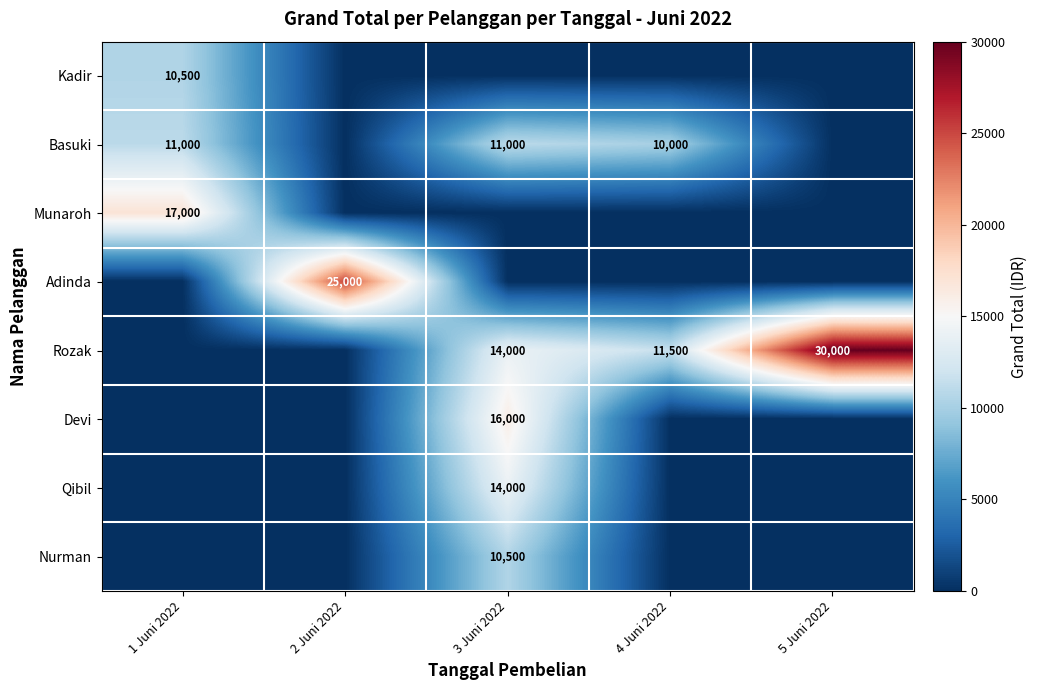

At how many categories does at least one series exceed 18010?

2